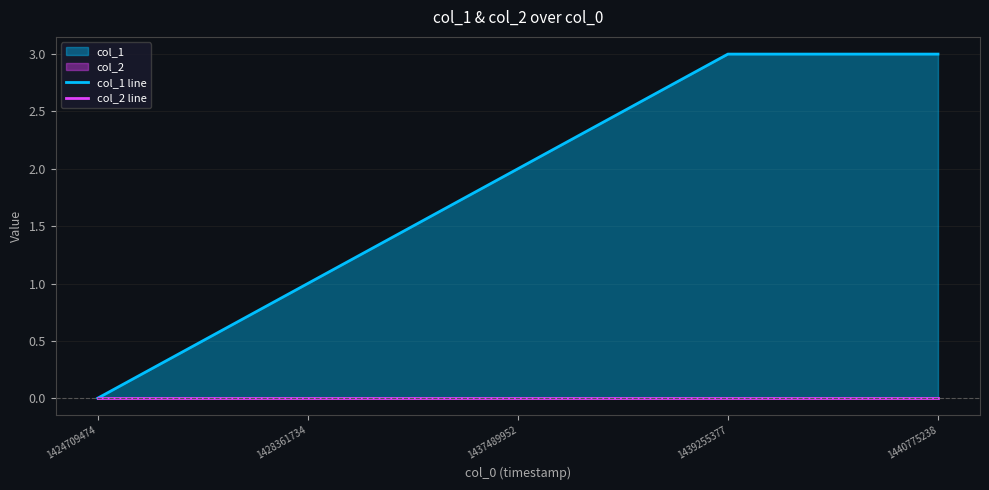

Rank the series at 1424709474 from highest to lowest value.

col_1 line, col_2 line